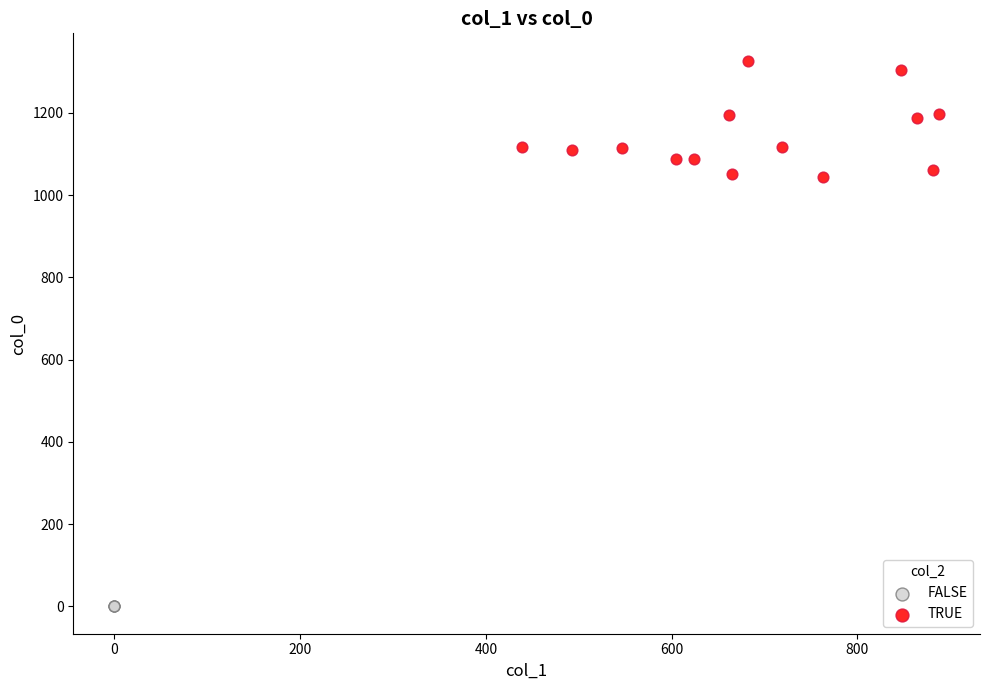

Which series reaches the maximum Y coordinate?

TRUE